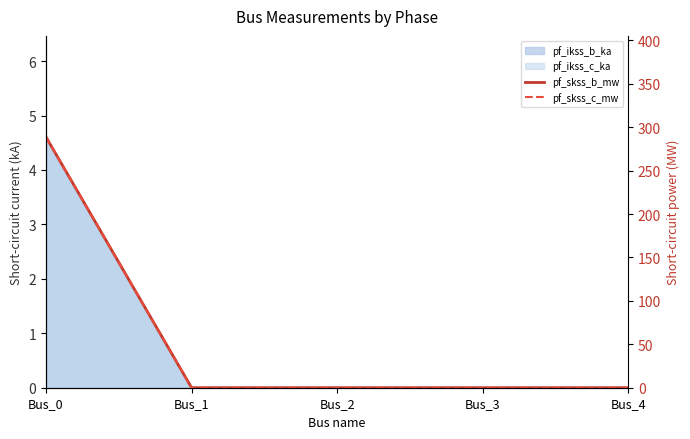

The value of pf_skss_c_mw at Bus_4 is -191.6. True or false?

False